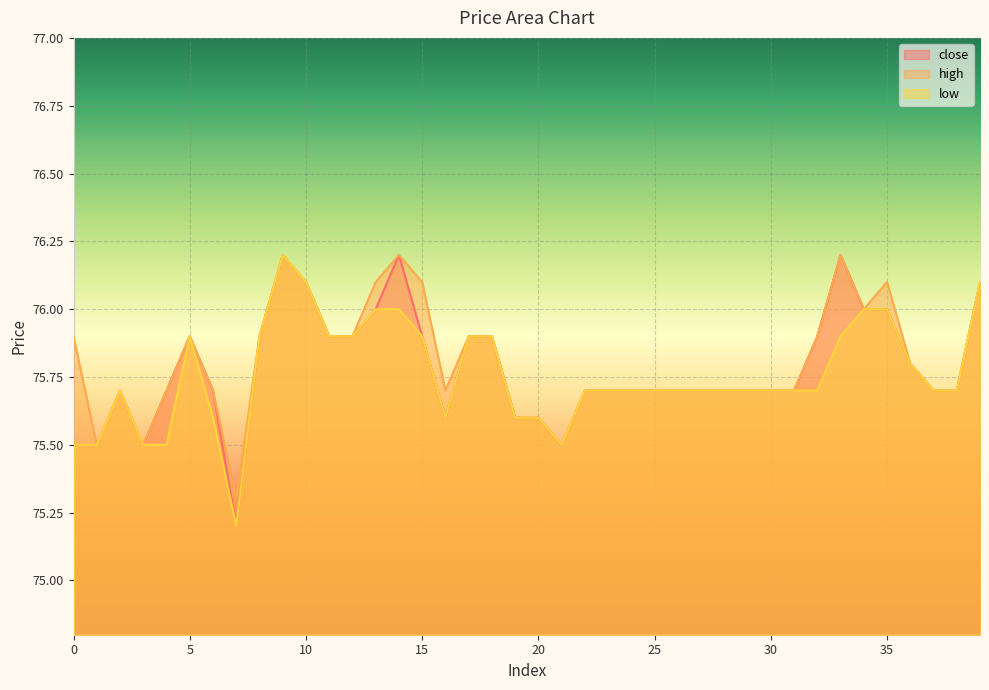

True or false: close has a value of 76.0 at 35.

True